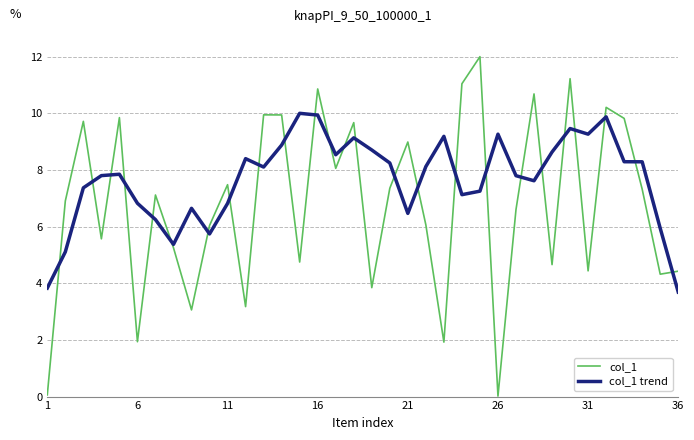

Which series has the largest total across all categories?

col_1 trend